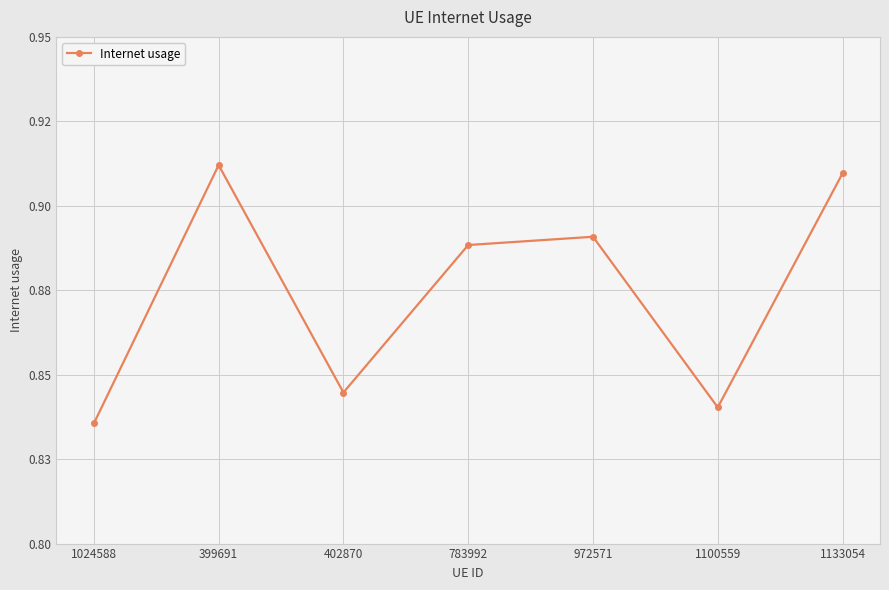

Which label corresponds to the smallest value in the chart?

1024588